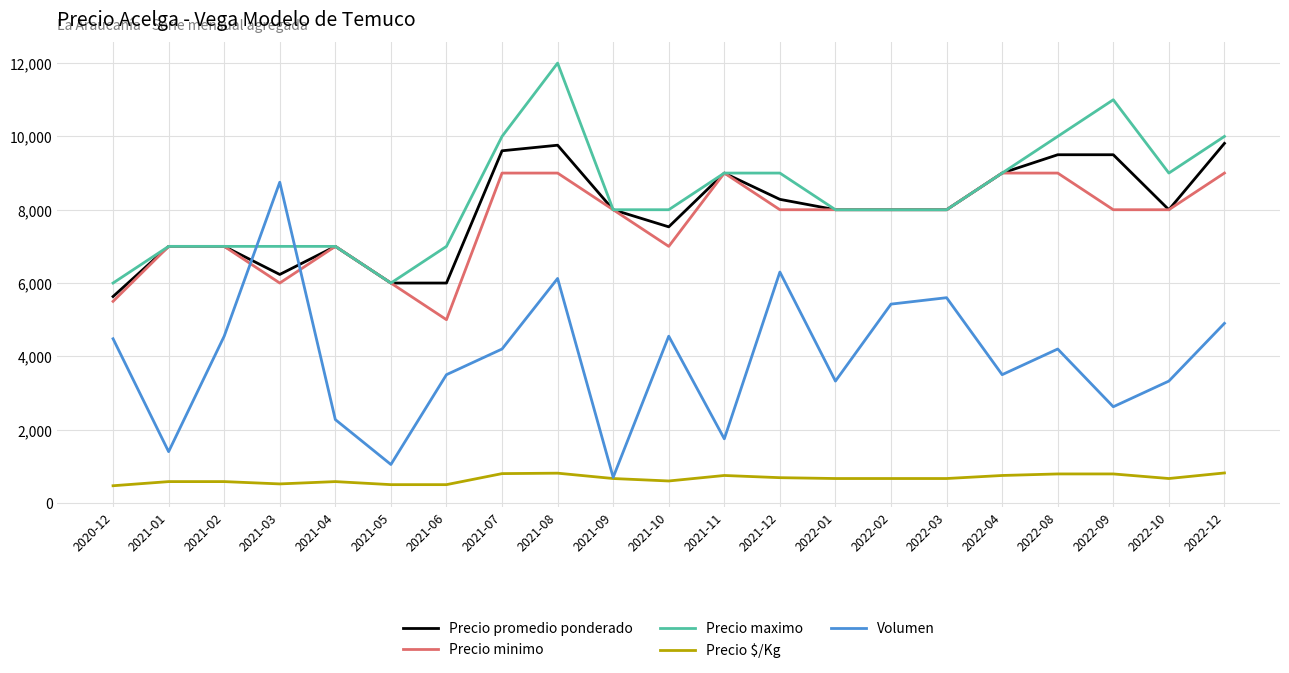

Which series has the widest spread of values?

Volumen